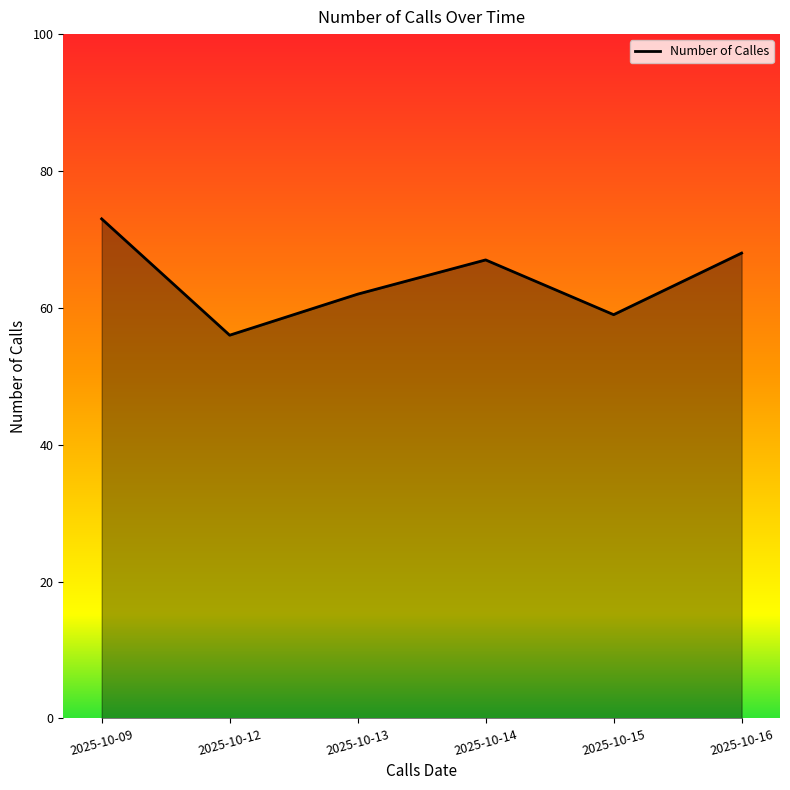

Is it true that the value at 2025-10-16 is 68?

True